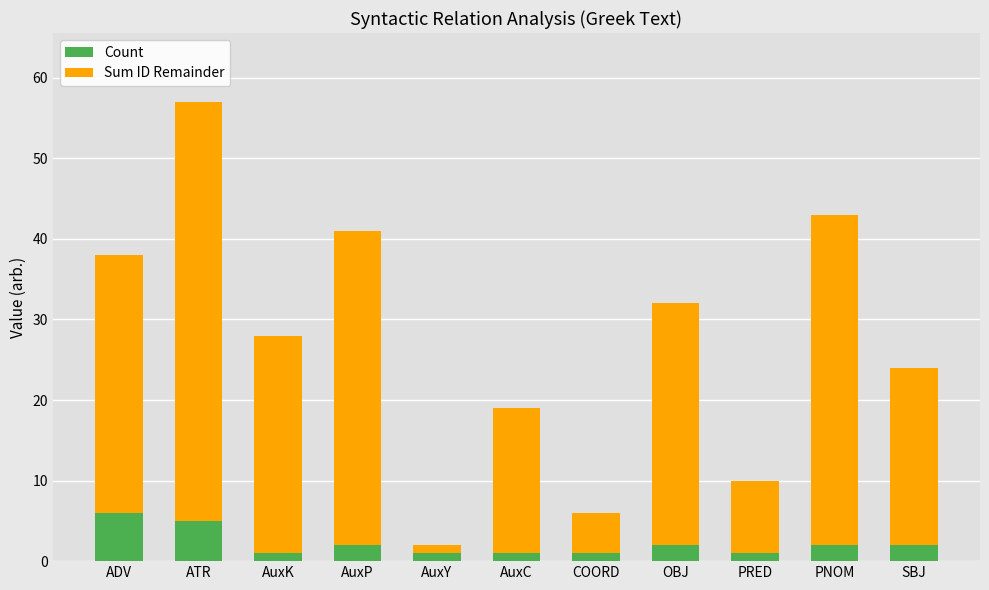

At which category is the sum across all series the highest?

ATR